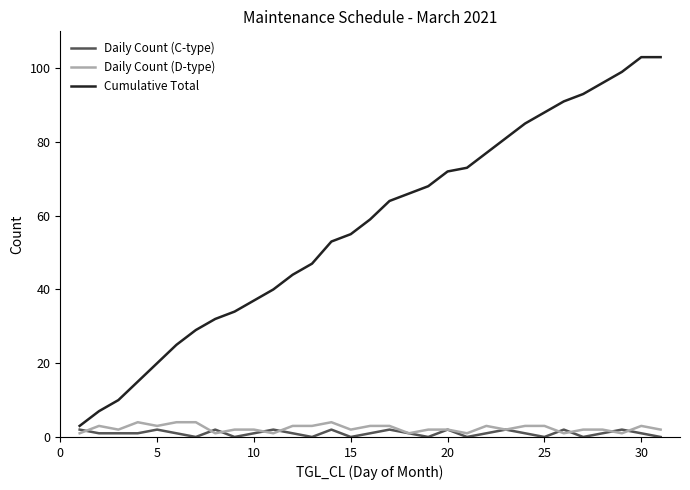

Reading left to right, transcribe all the data shown in this chart.

Daily Count (C-type): 2	1	1	1	2	1	0	2	0	1	2	1	0	2	0	1	2	1	0	2	0	1	2	1	0	2	0	1	2	1	0
Daily Count (D-type): 1	3	2	4	3	4	4	1	2	2	1	3	3	4	2	3	3	1	2	2	1	3	2	3	3	1	2	2	1	3	2
Cumulative Total: 3	7	10	15	20	25	29	32	34	37	40	44	47	53	55	59	64	66	68	72	73	77	81	85	88	91	93	96	99	103	103